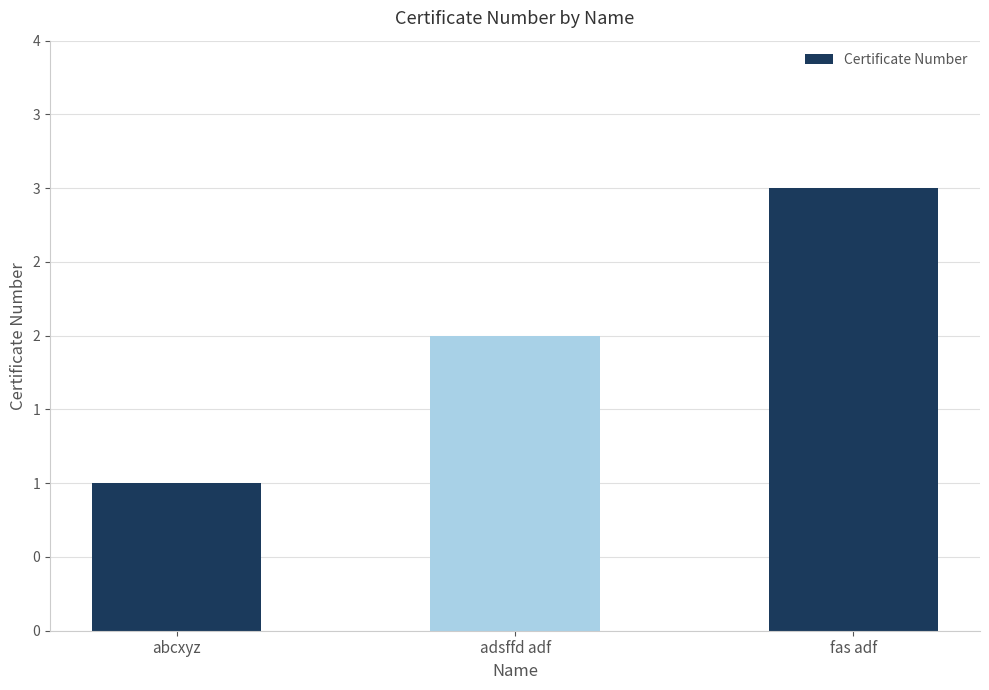

What value does the data have at fas adf?

3